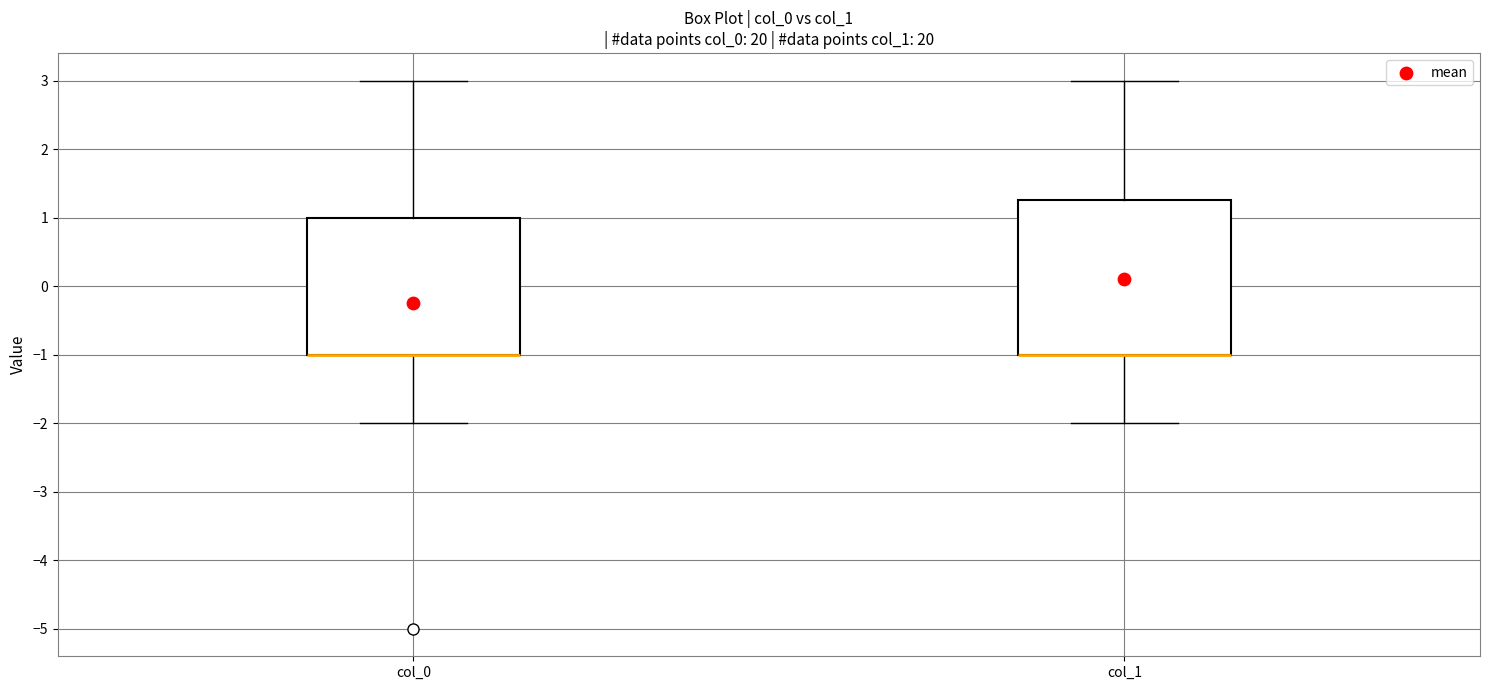

Comparing the boxes themselves (not the whiskers), which one is the tallest?

col_1